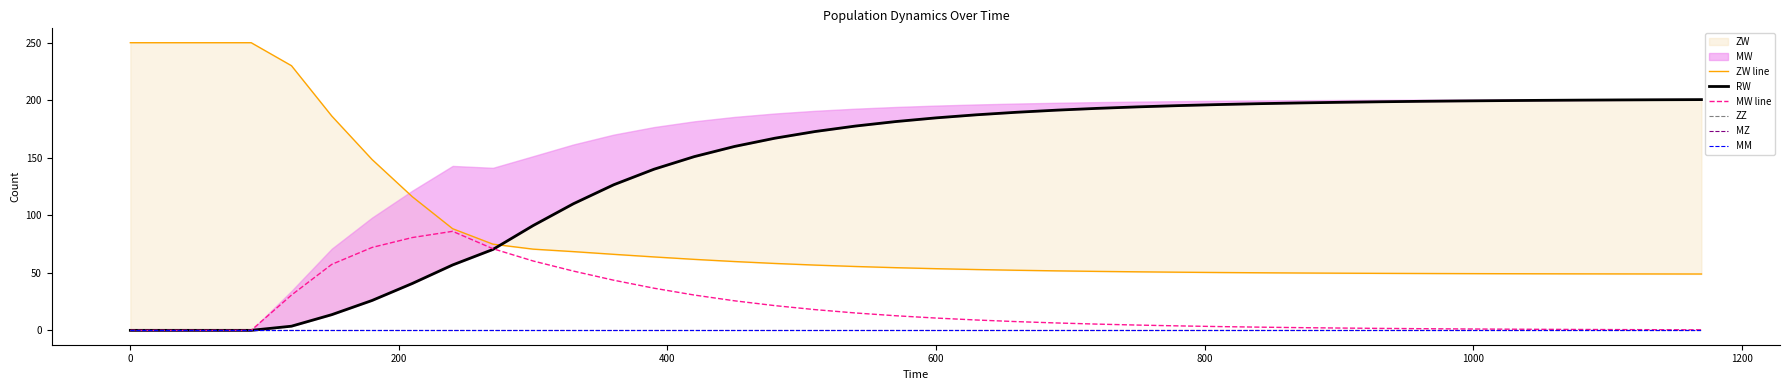

What is the value of the MW line point at the 25th from the left?

5.4